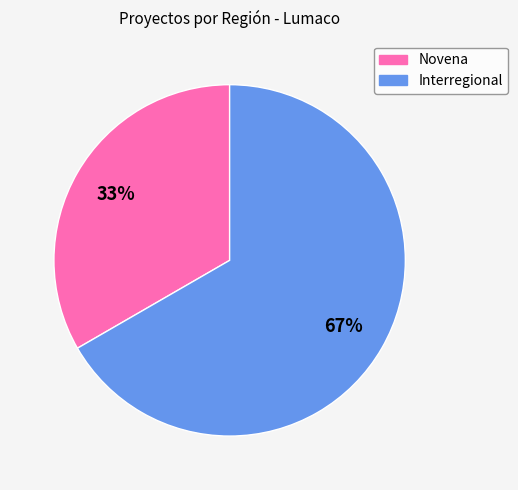

To the nearest percent, what portion does Interregional represent?

67%